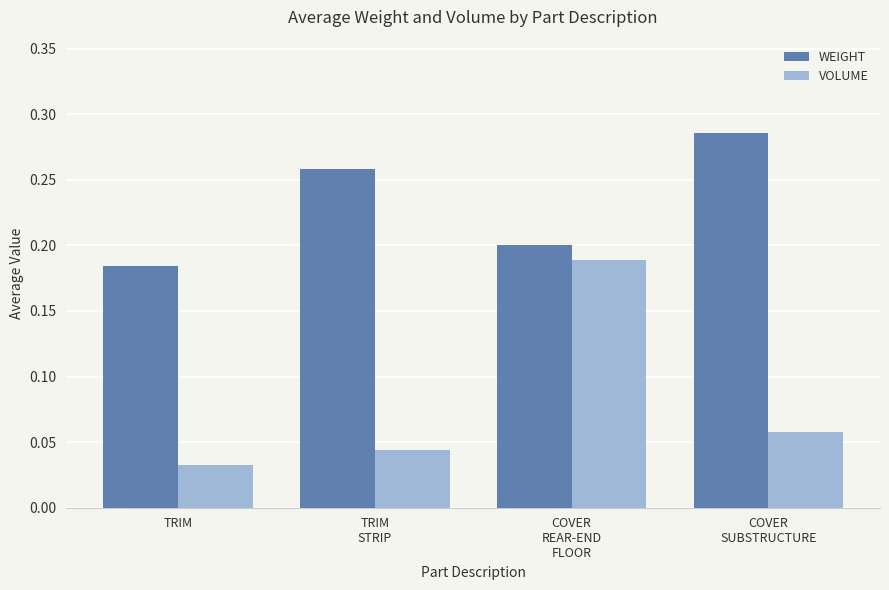

Which category has the highest value in the VOLUME series?

COVER
REAR-END
FLOOR